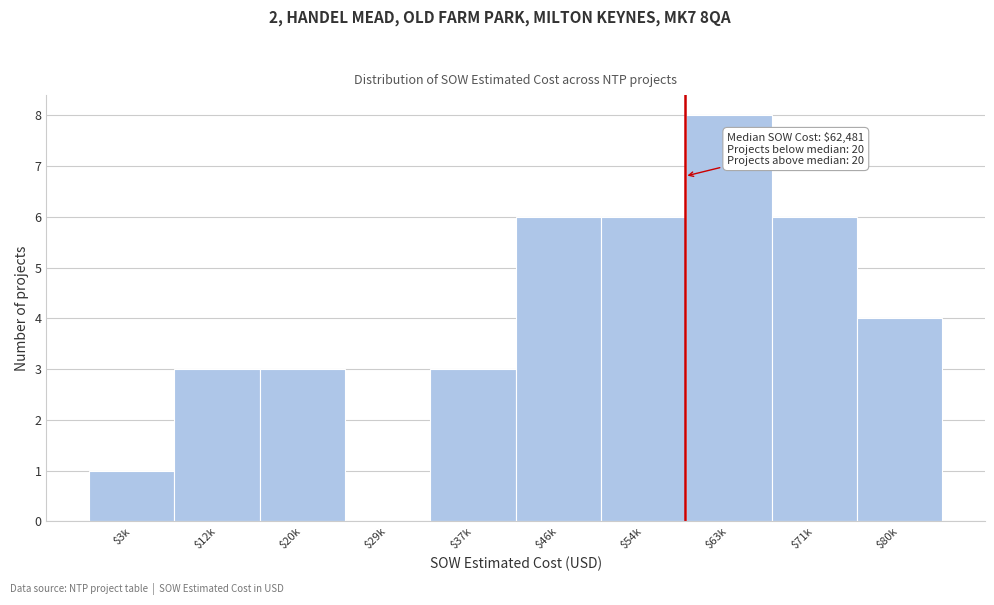

The value at $63k is 14. True or false?

False